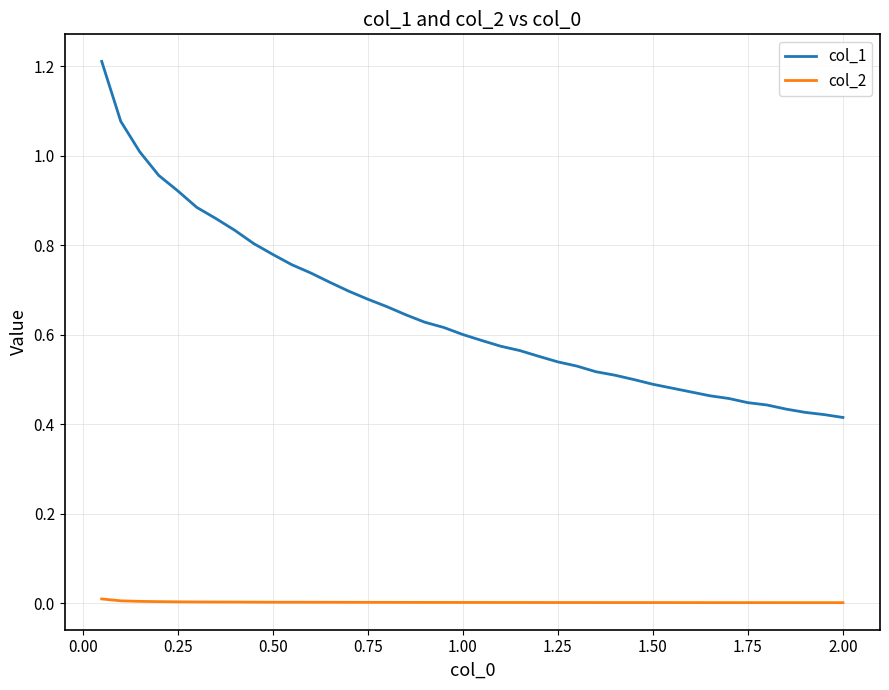

Is this an area chart (filled region under the line)?

No